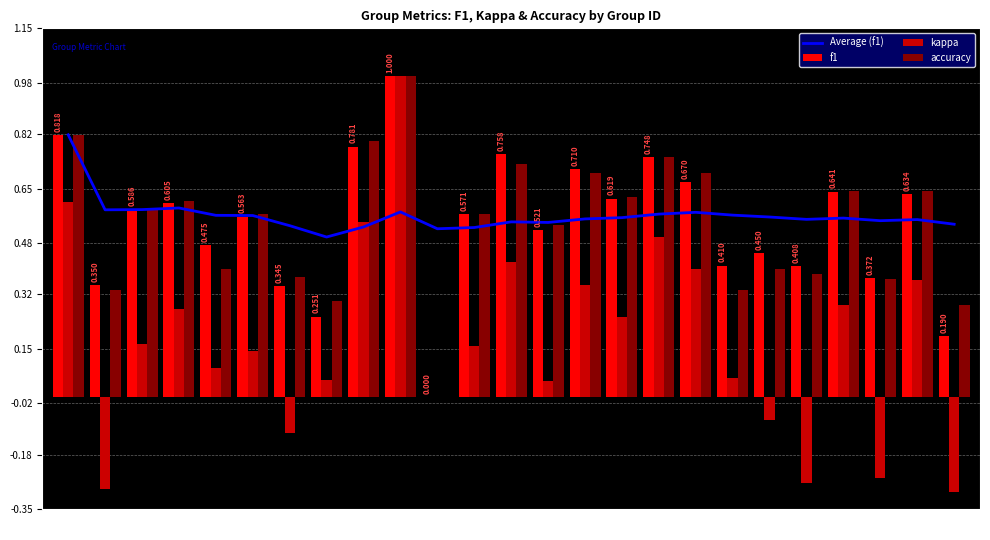

What is the value of the kappa bar at the 3rd from the left?

0.2